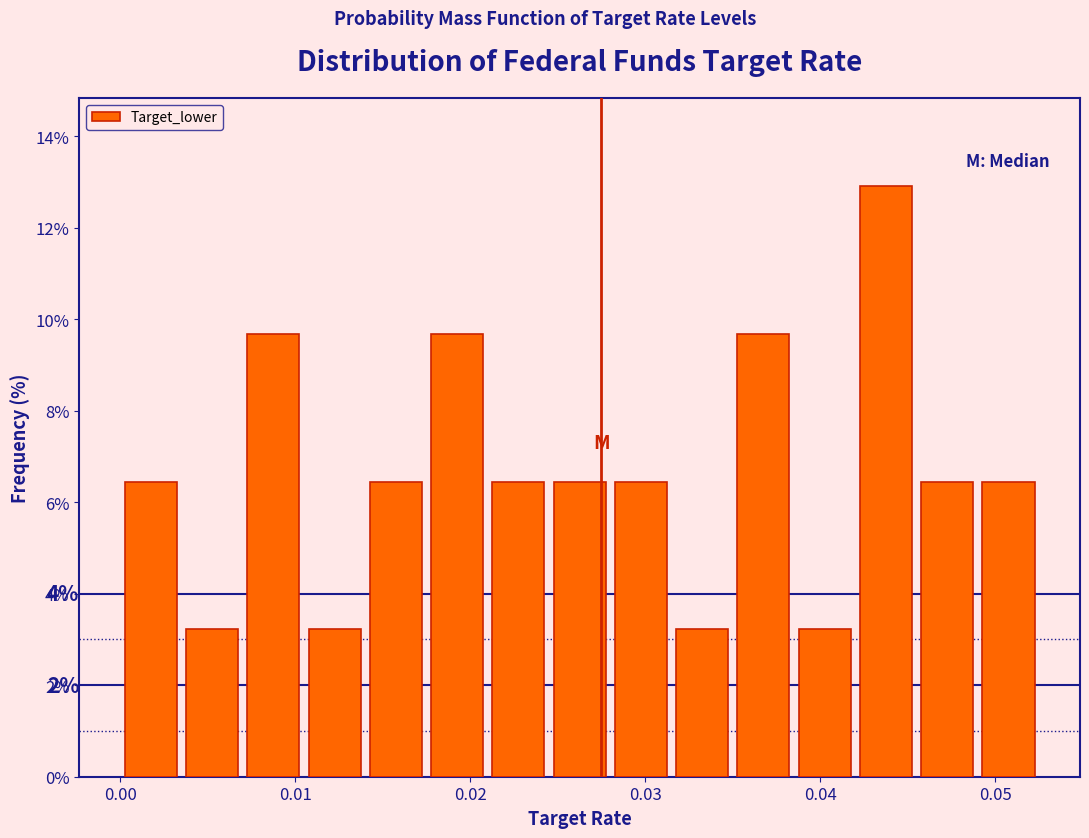

Around what value on the x-axis is the tallest bar? Give the approximate position of its centre, as read against the axis.

0.044